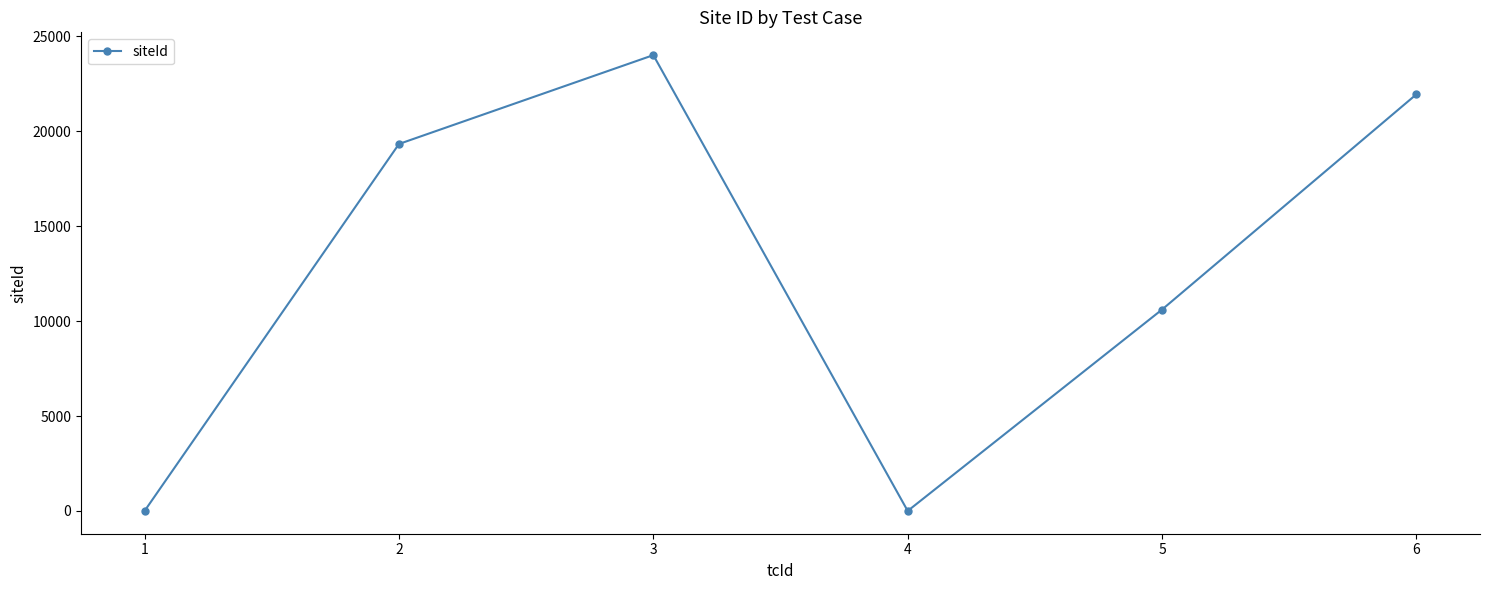

What is the greatest value displayed?

24016